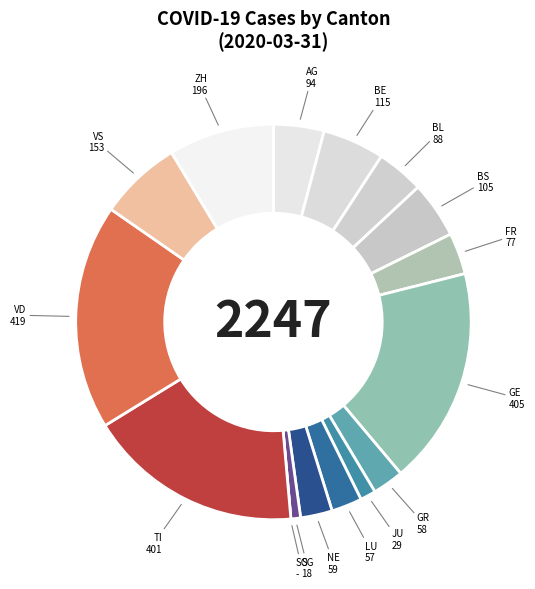

Which has a higher value, NE or FR?

FR